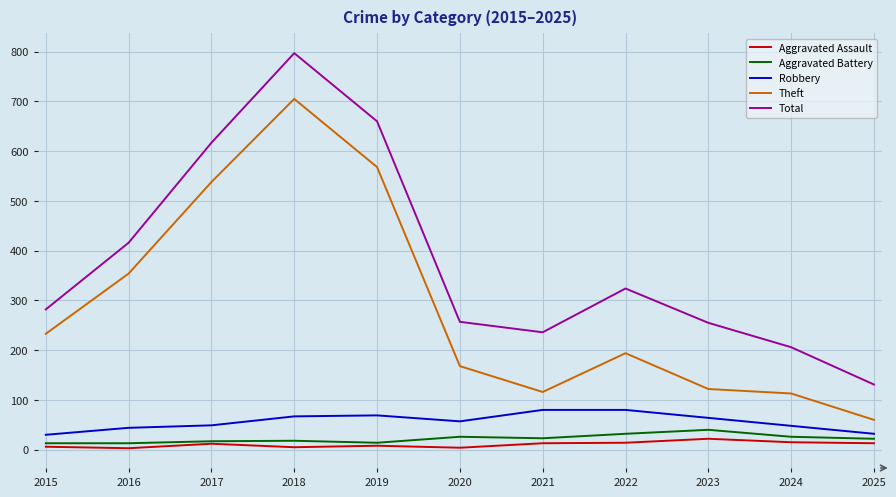

What is the difference between the maximum and minimum values in the Aggravated Battery series?

27